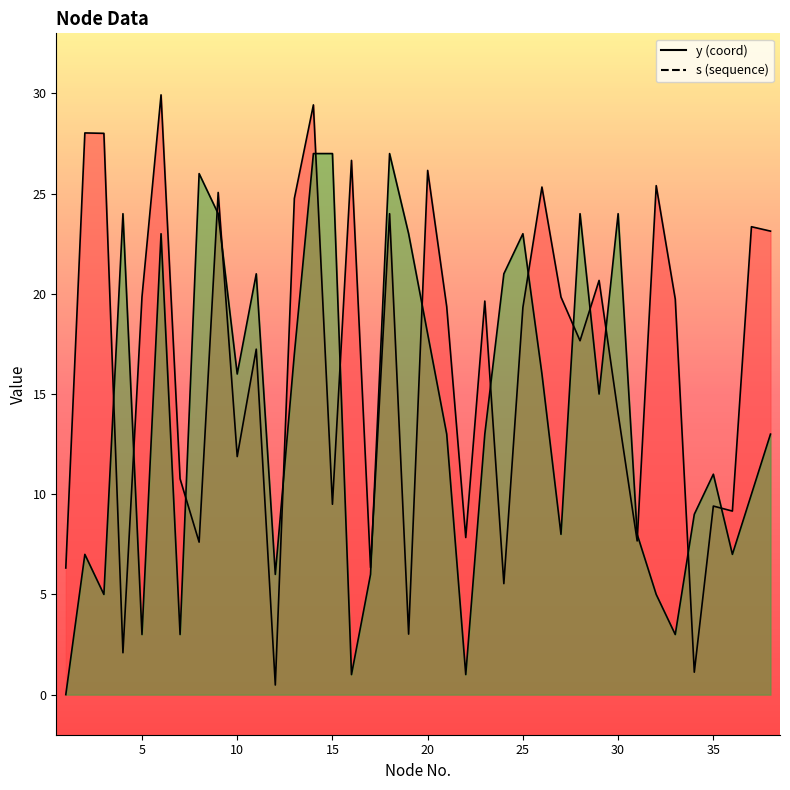

Read the s_vals value at 22.

1.0